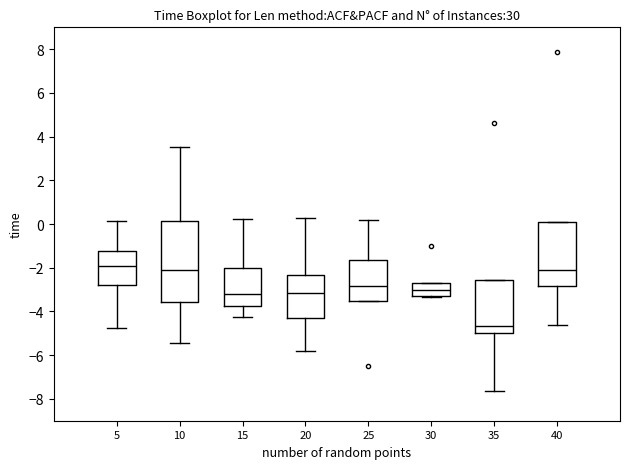

Where is the lower edge of the box at x = 15 on the y-axis? The values are not printed on the chart, so give them approximately, as read against the axis.

-3.8